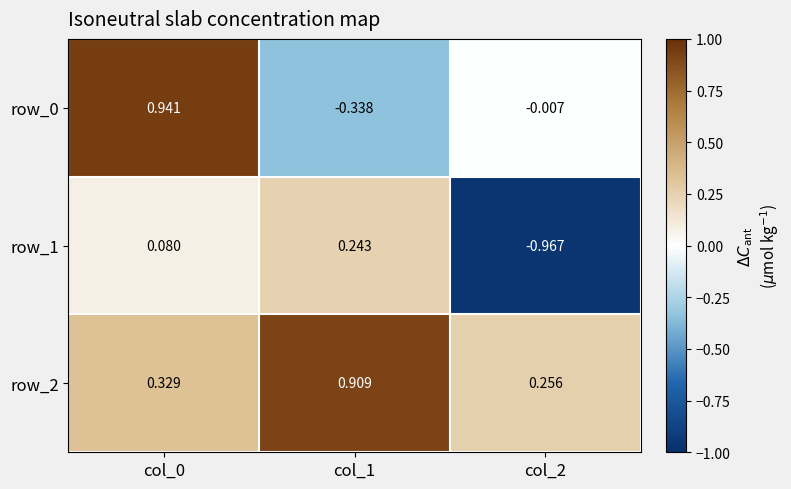

Is the value of row_2 at col_0 greater than the value of row_1 at col_0?

Yes